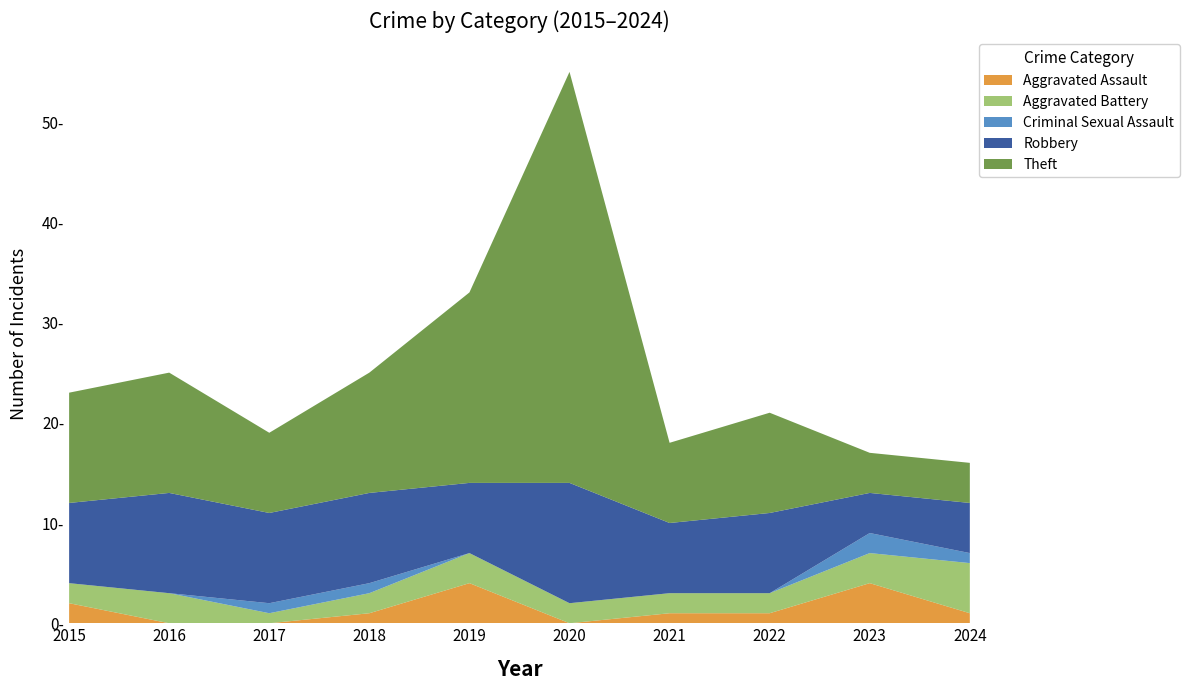

Reading left to right, extract all data points from this chart.

Aggravated Assault: 2	0	0	1	4	0	1	1	4	1
Aggravated Battery: 2	3	1	2	3	2	2	2	3	5
Criminal Sexual Assault: 0	0	1	1	0	0	0	0	2	1
Robbery: 8	10	9	9	7	12	7	8	4	5
Theft: 11	12	8	12	19	41	8	10	4	4